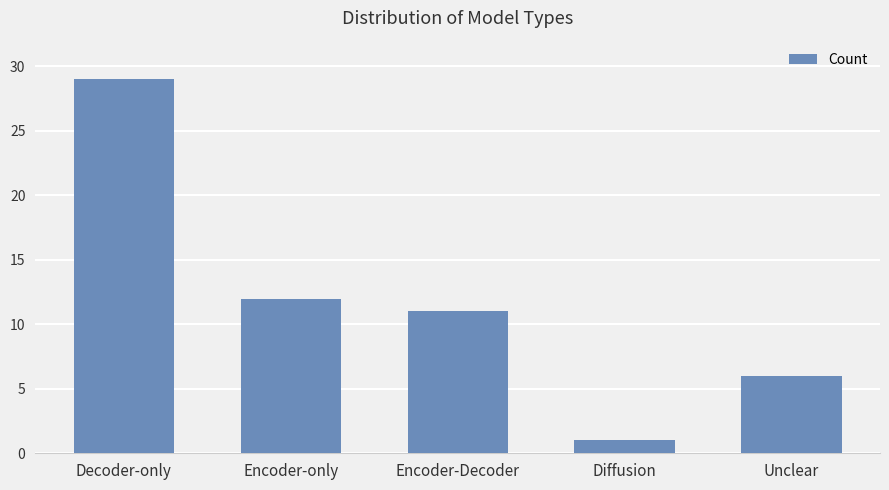

Reading left to right, extract all data points from this chart.

Decoder-only=29	Encoder-only=12	Encoder-Decoder=11	Diffusion=1	Unclear=6